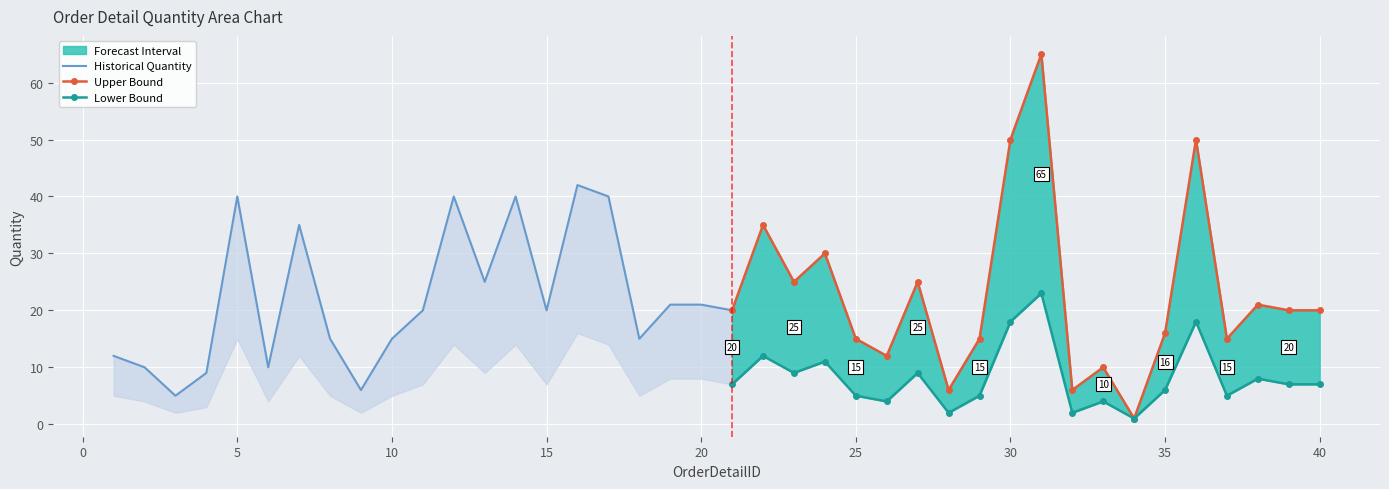

What is the sum of the upper values at 32 and 23?

31